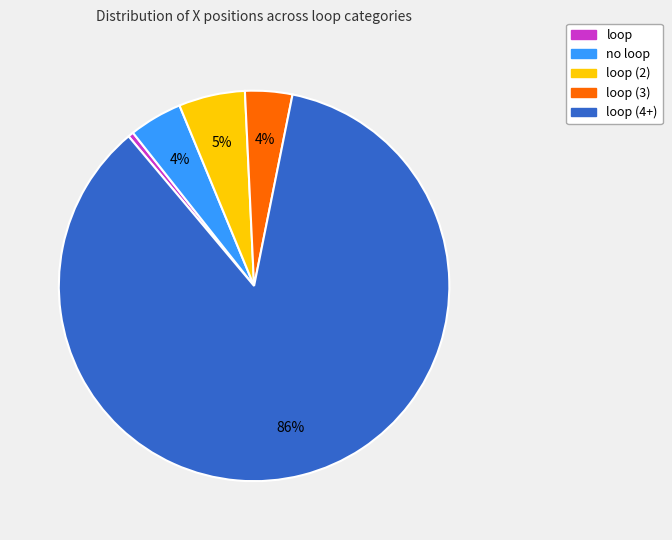

Does any single category account for the majority?

Yes